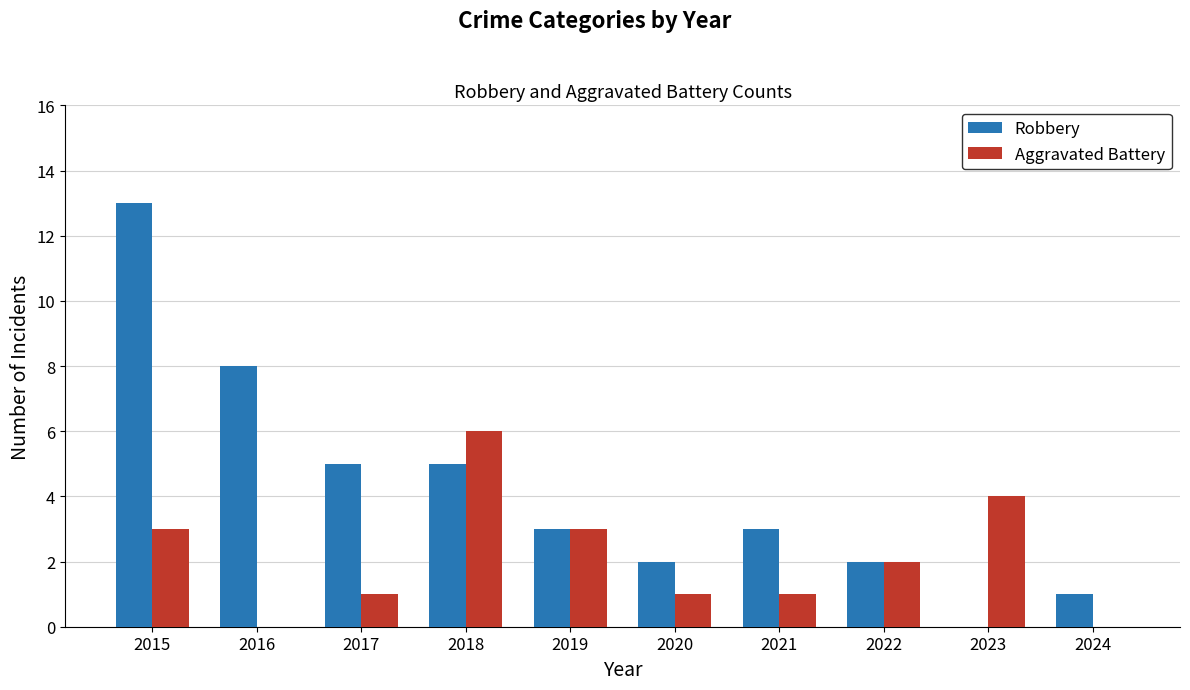

What is the average value of the Aggravated Battery series?

2